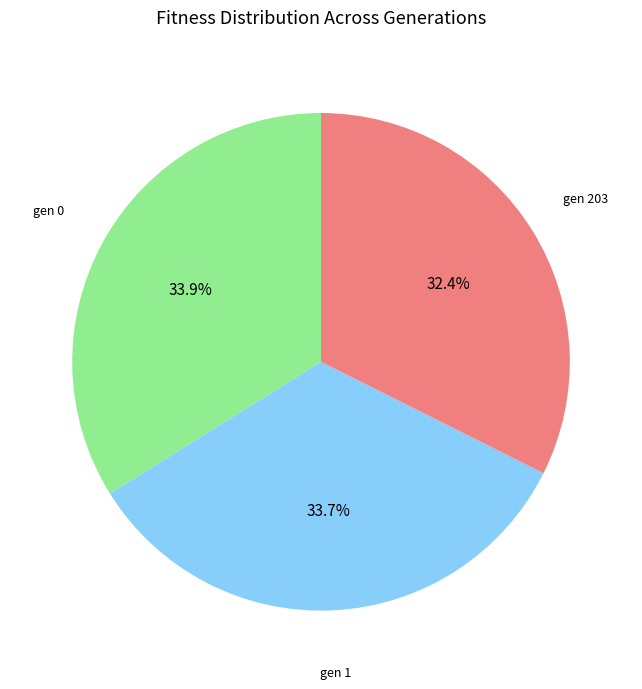

Which has a higher value, gen 1 or gen 203?

gen 1